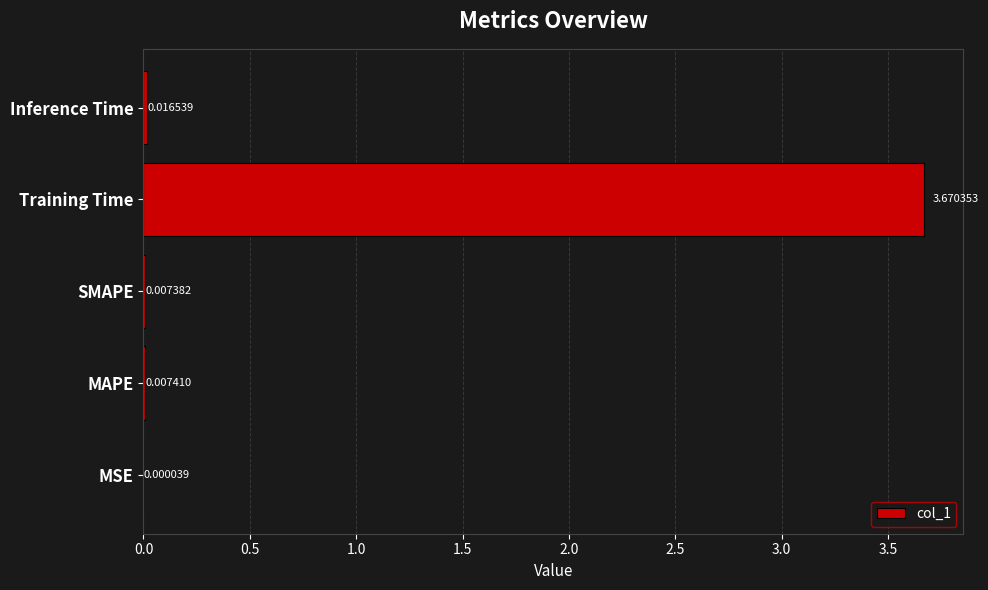

Where is the data nearest to the value 1?

Inference Time